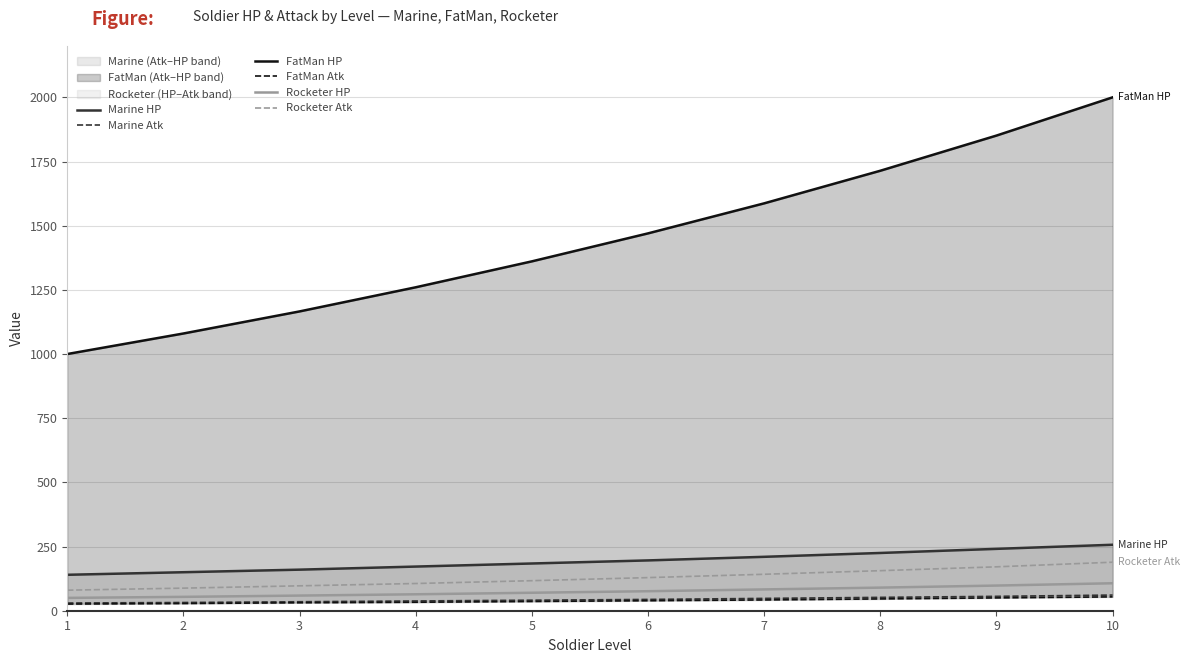

Which series has the widest spread of values?

FatMan HP